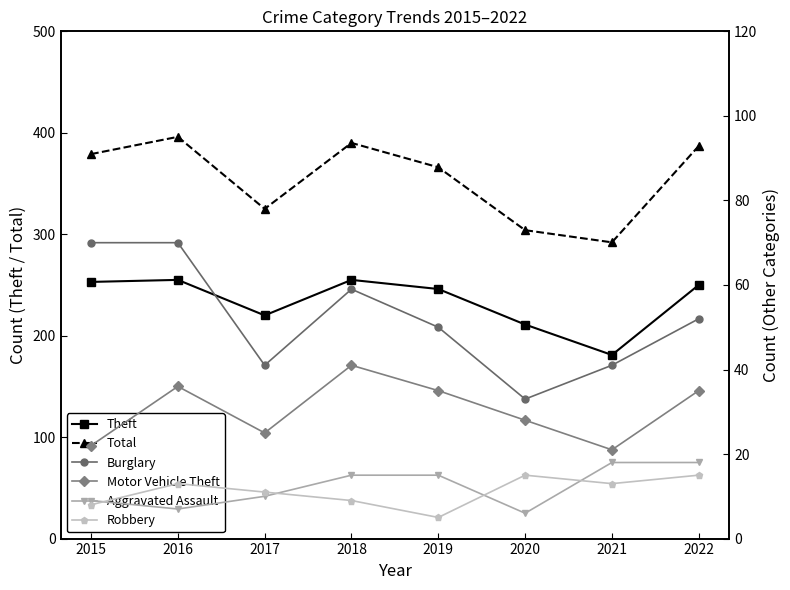

The Motor Vehicle Theft series shows 11 at 2015. True or false?

False